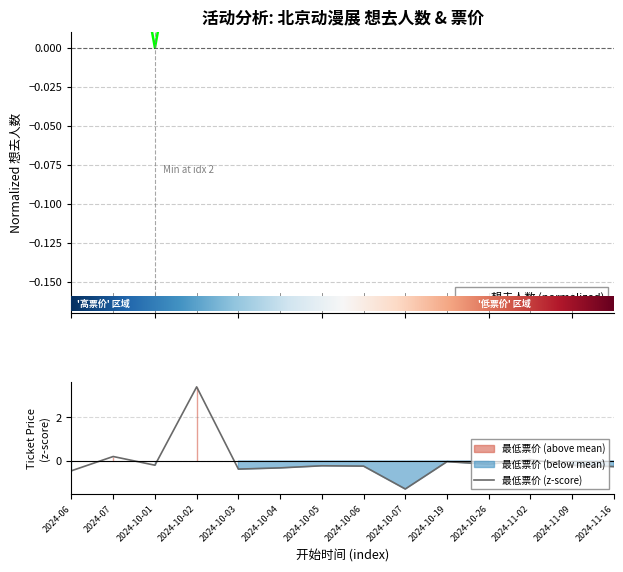

How many times do 最低票价 and 想去人数 cross each other?

4